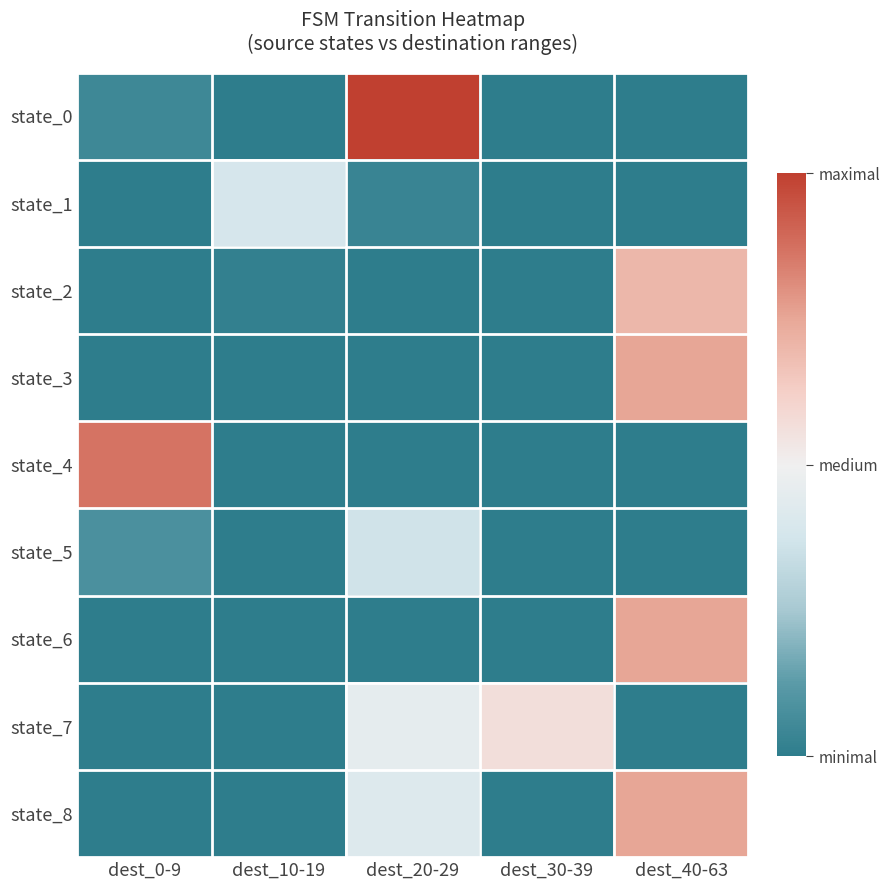

Rank the series by their maximum value, from highest to lowest.

state_0, state_4, state_3, state_6, state_8, state_2, state_7, state_1, state_5